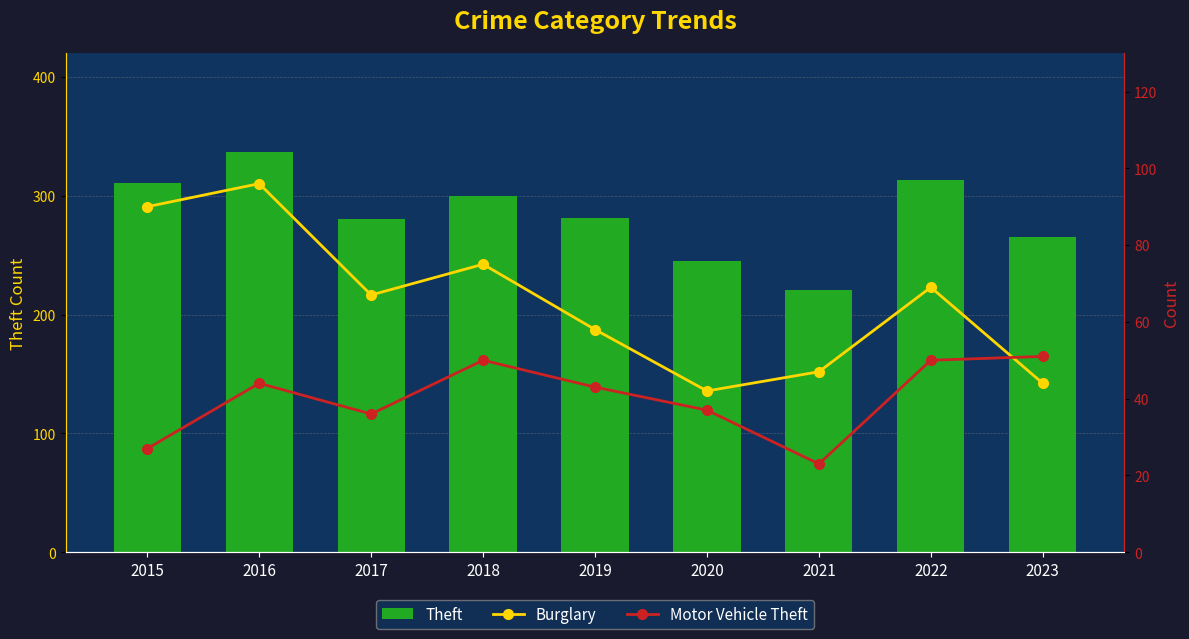

What is the sum of the Theft values at 2020 and 2022?

558